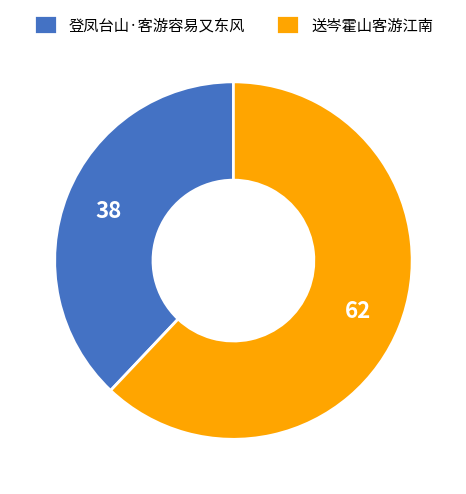

Is it true that 送岑霍山客游江南 is 56% of the pie?

False